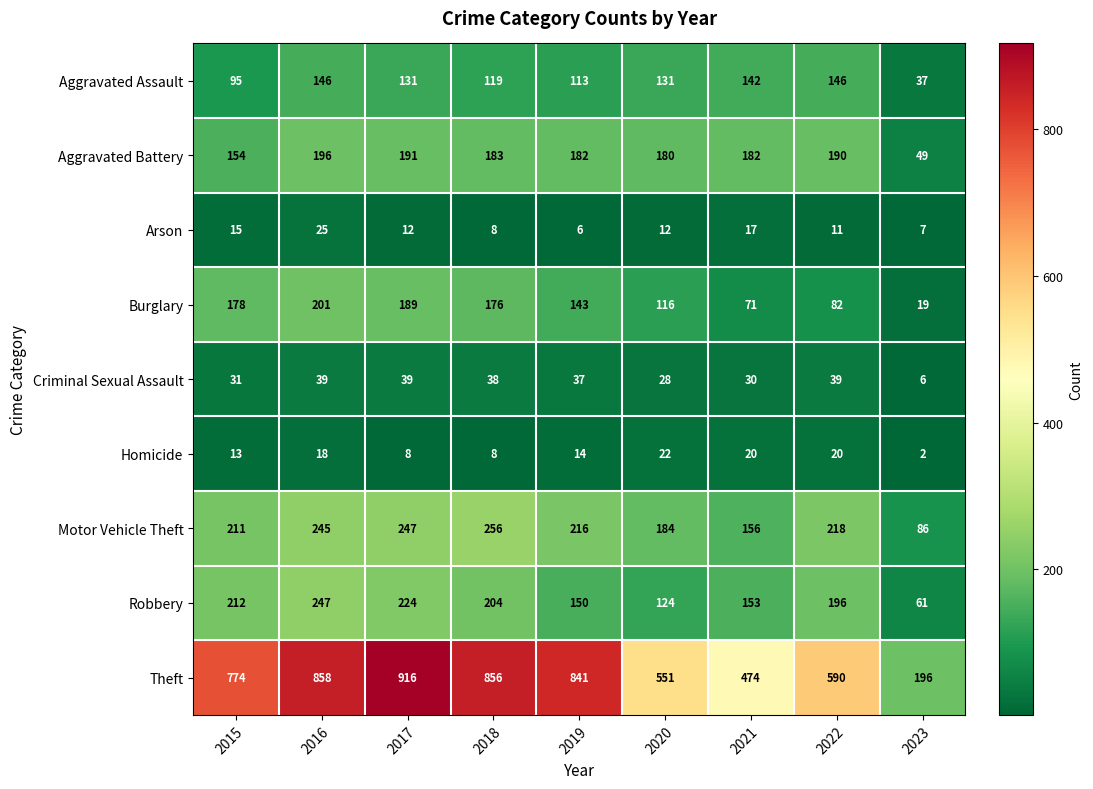

At 2016, list the series in order from smallest to largest.

Homicide, Arson, Criminal Sexual Assault, Aggravated Assault, Aggravated Battery, Burglary, Motor Vehicle Theft, Robbery, Theft